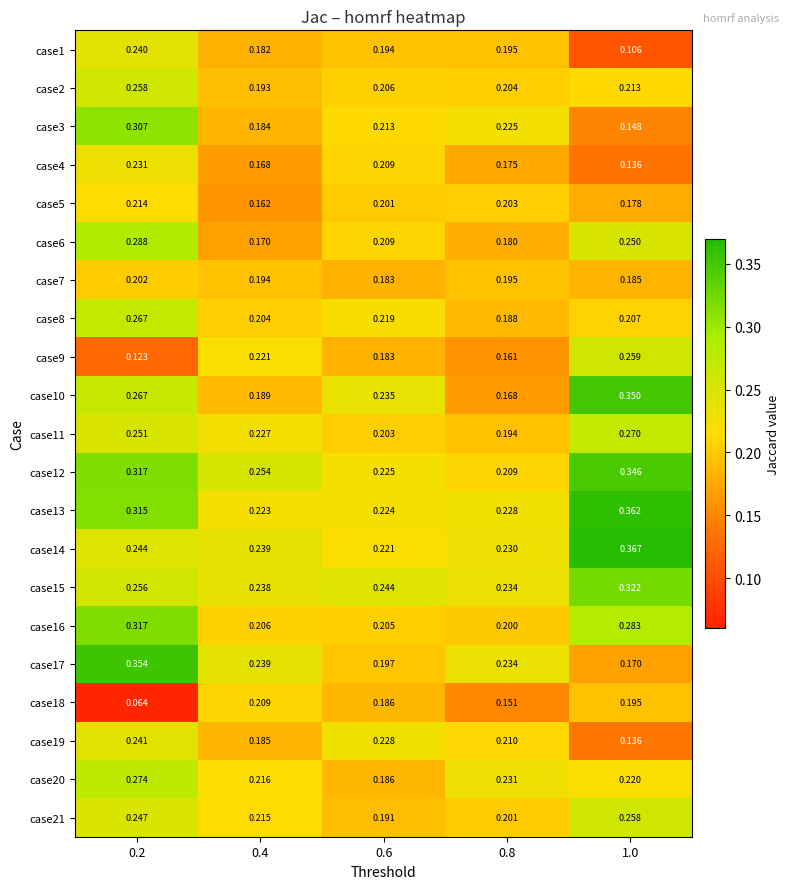

Is the value of case21 at 1.0 greater than the value of case16 at 0.6?

Yes